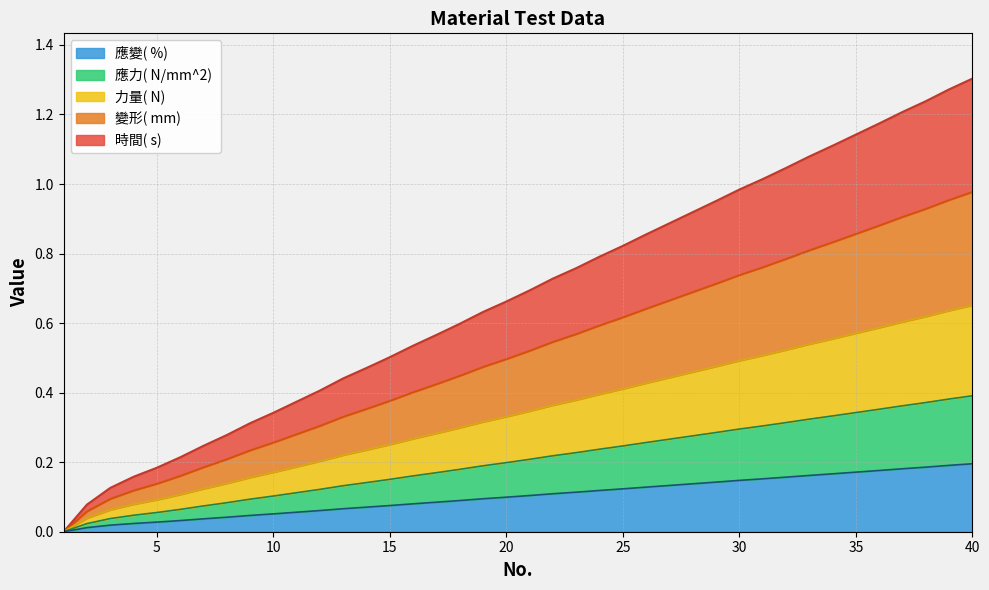

True or false: 力量( N)  and 變形( mm)  intersect in this chart.

False